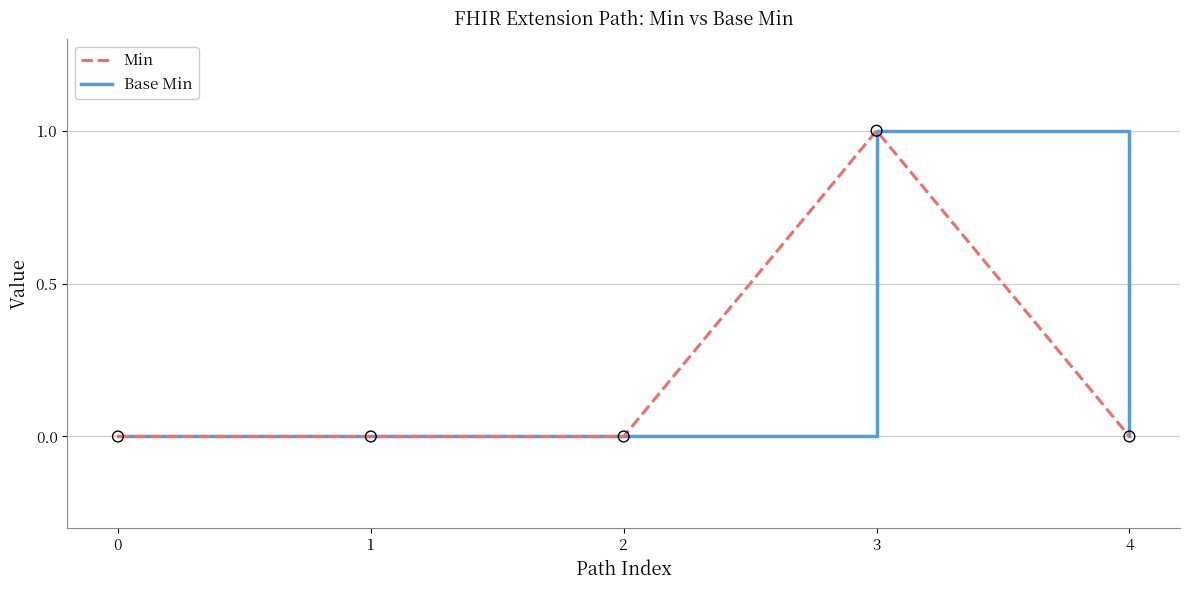

Is the value of Base Min at 4 greater than the value of Min at 3?

No